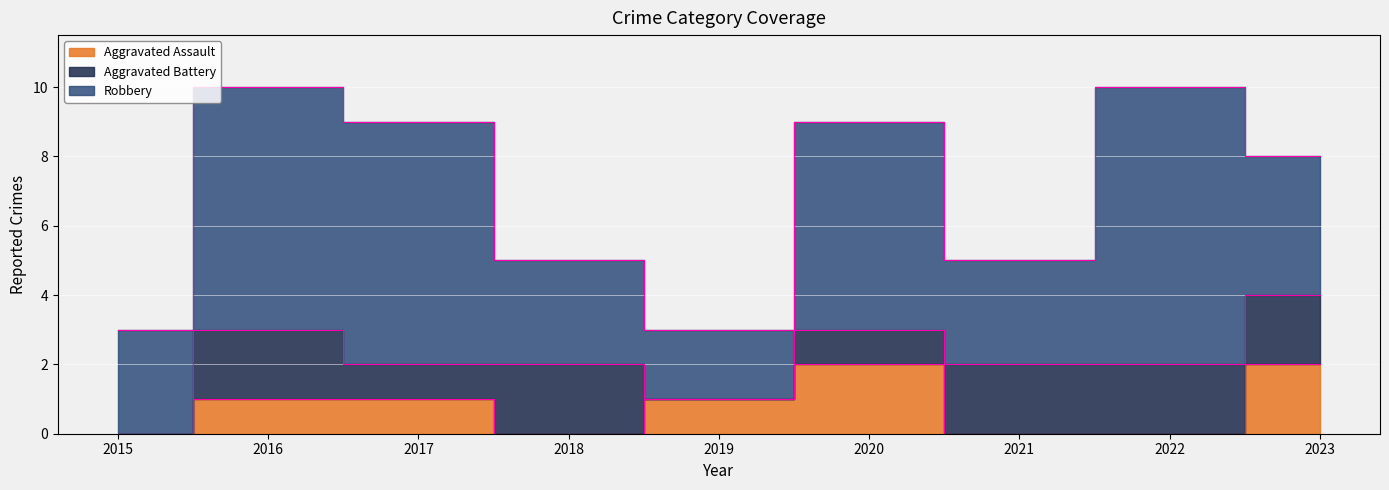

Count the number of categories in the chart.

9